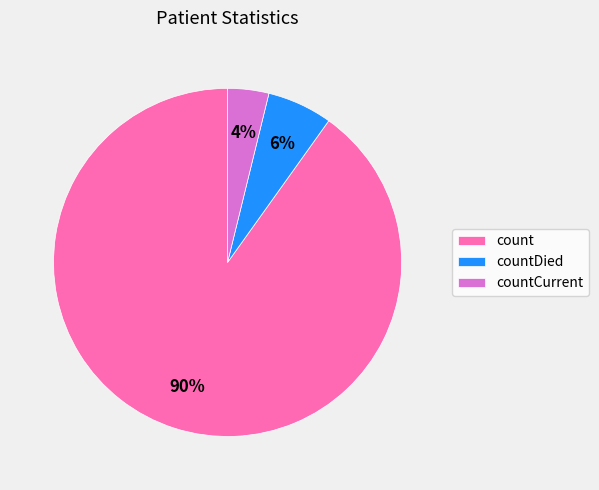

Rank the categories by value from lowest to highest.

countCurrent, countDied, count